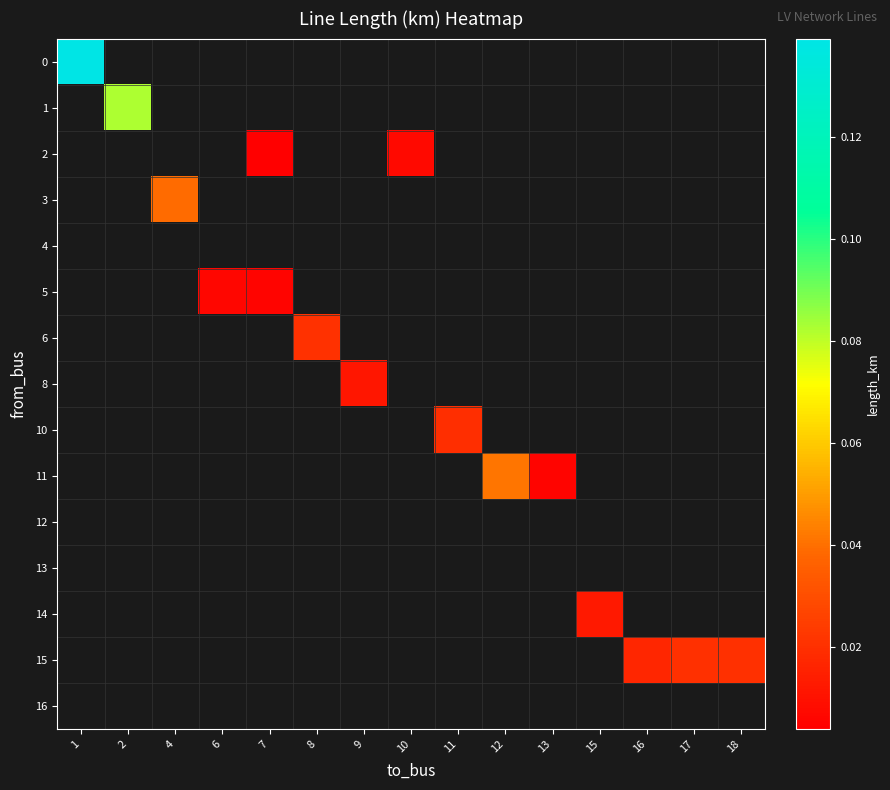

Which category has the highest value across all series?

1